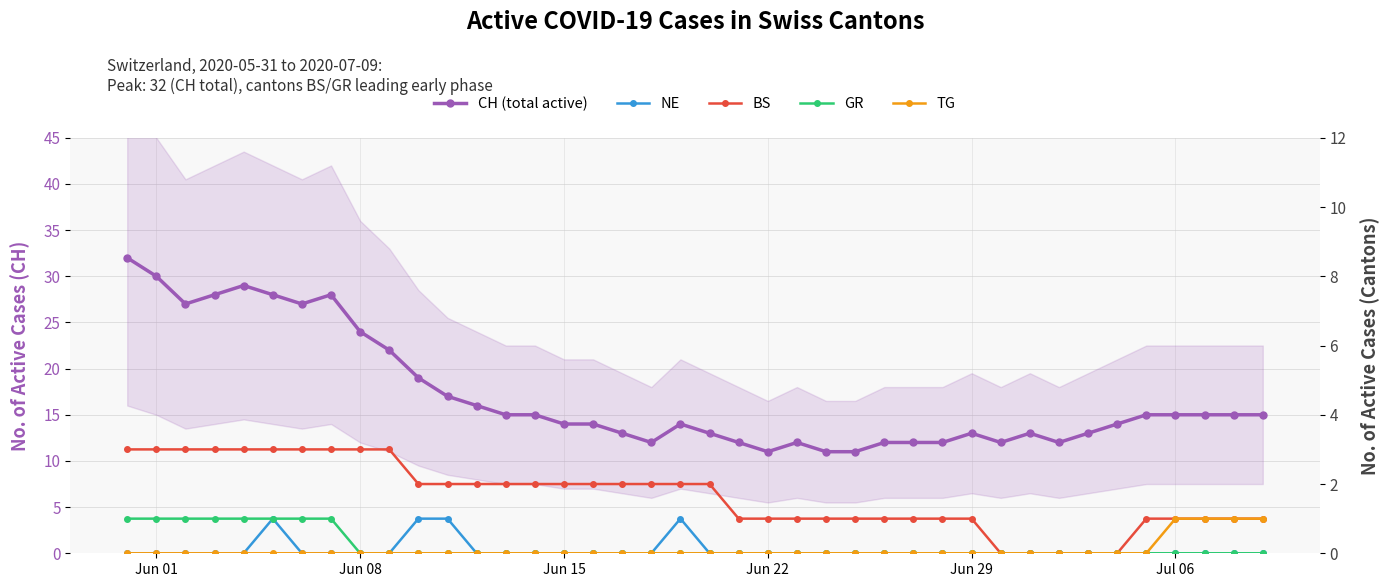

How many data points does each series have?

40